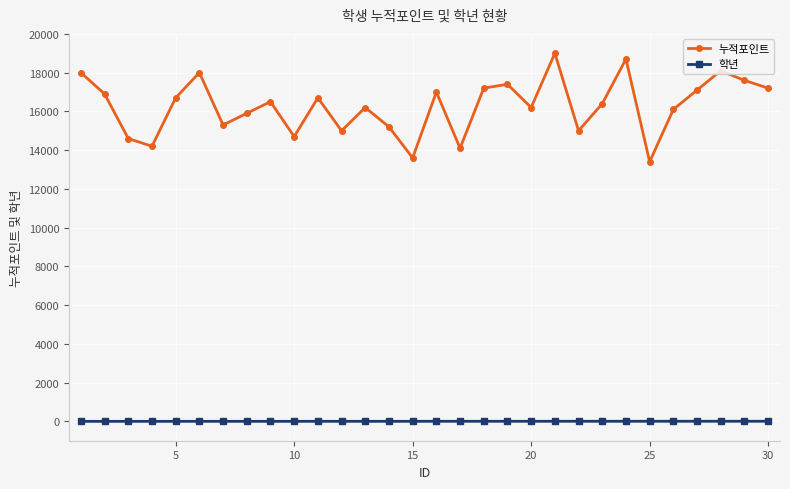

What is the difference between the second highest and minimum values in the 학년 series?

5